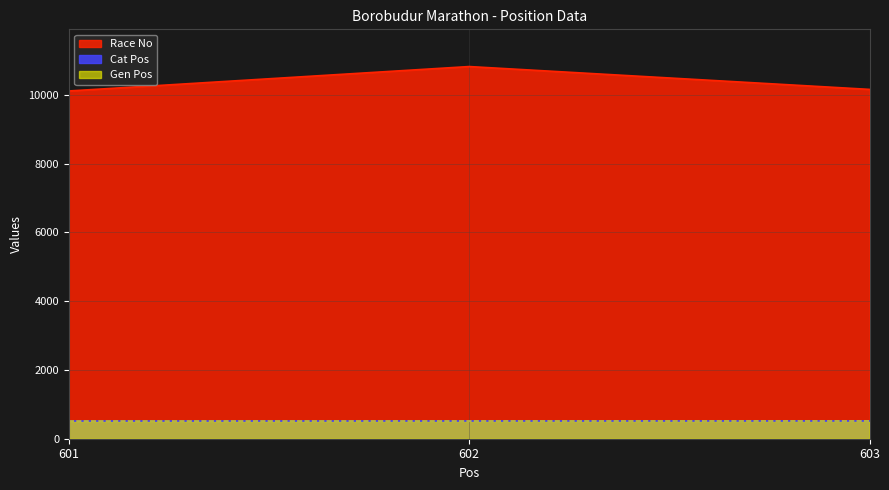

Rank the series at 602 from highest to lowest value.

Race No, Cat Pos, Gen Pos